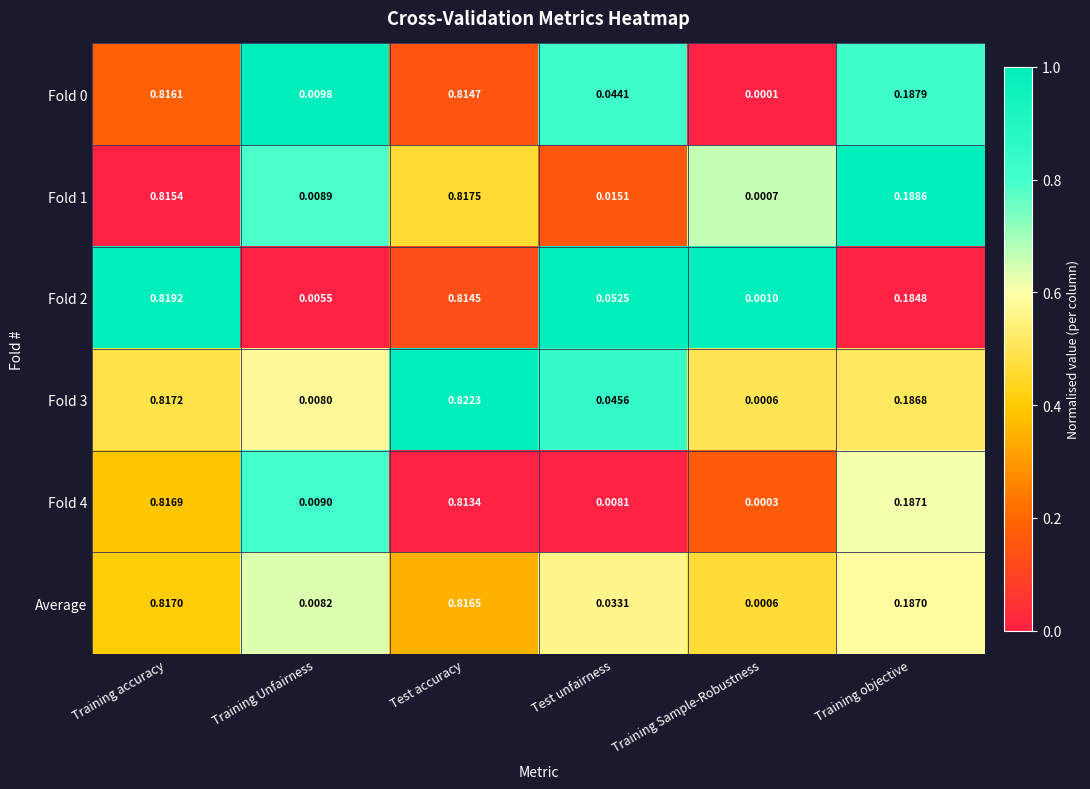

Rank the categories by Fold 3 value from highest to lowest.

Test accuracy, Training accuracy, Training objective, Test unfairness, Training Unfairness, Training Sample-Robustness